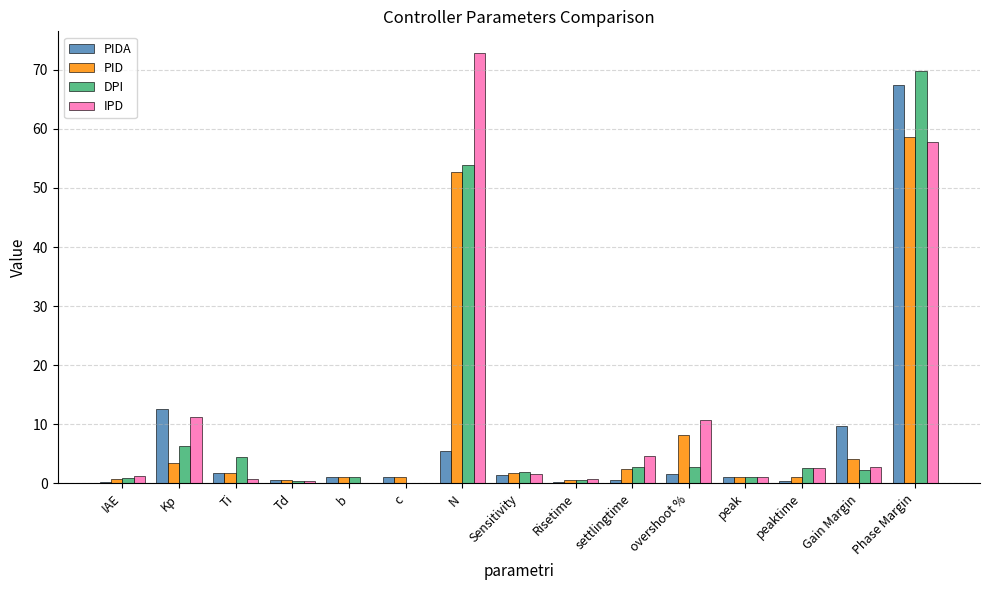

Which series changed the most between overshoot % and Phase Margin?

DPI